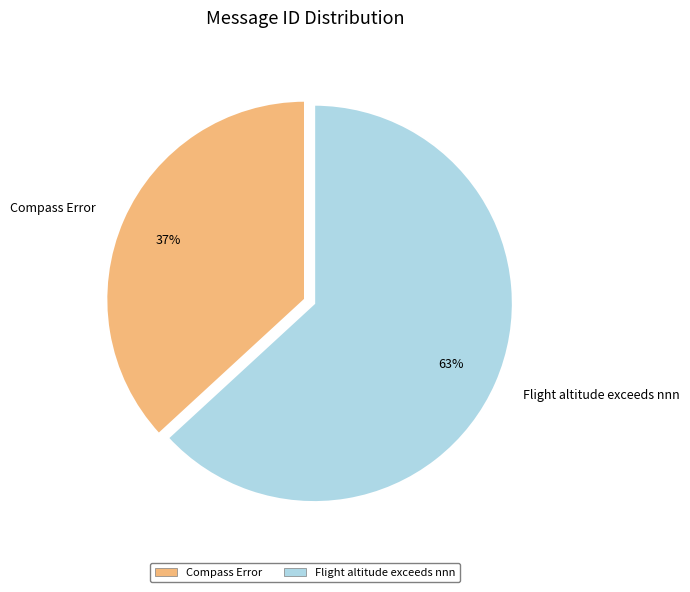

Is it true that Compass Error is 25% of the pie?

False